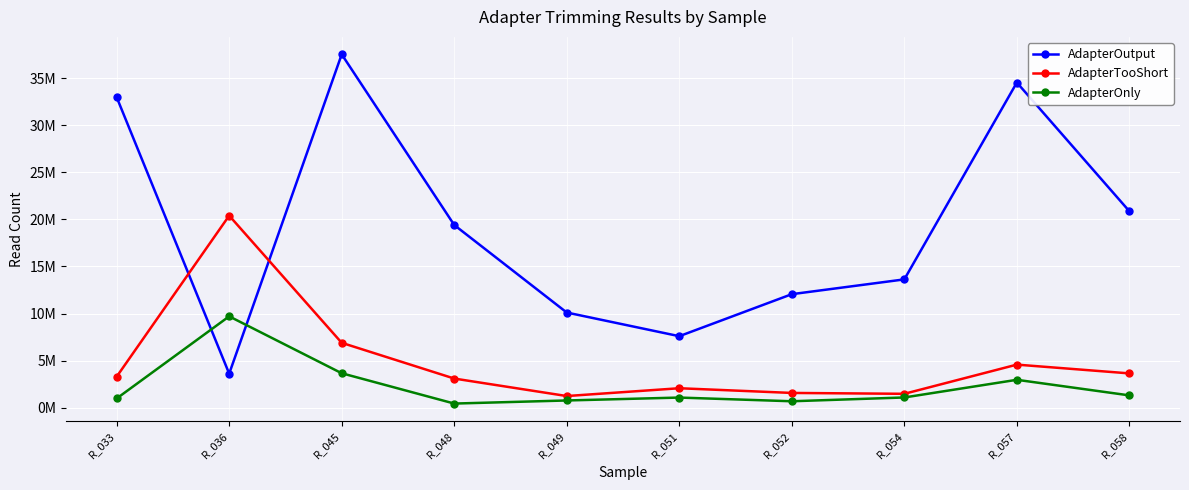

True or false: AdapterOnly and AdapterTooShort cross at least once.

False